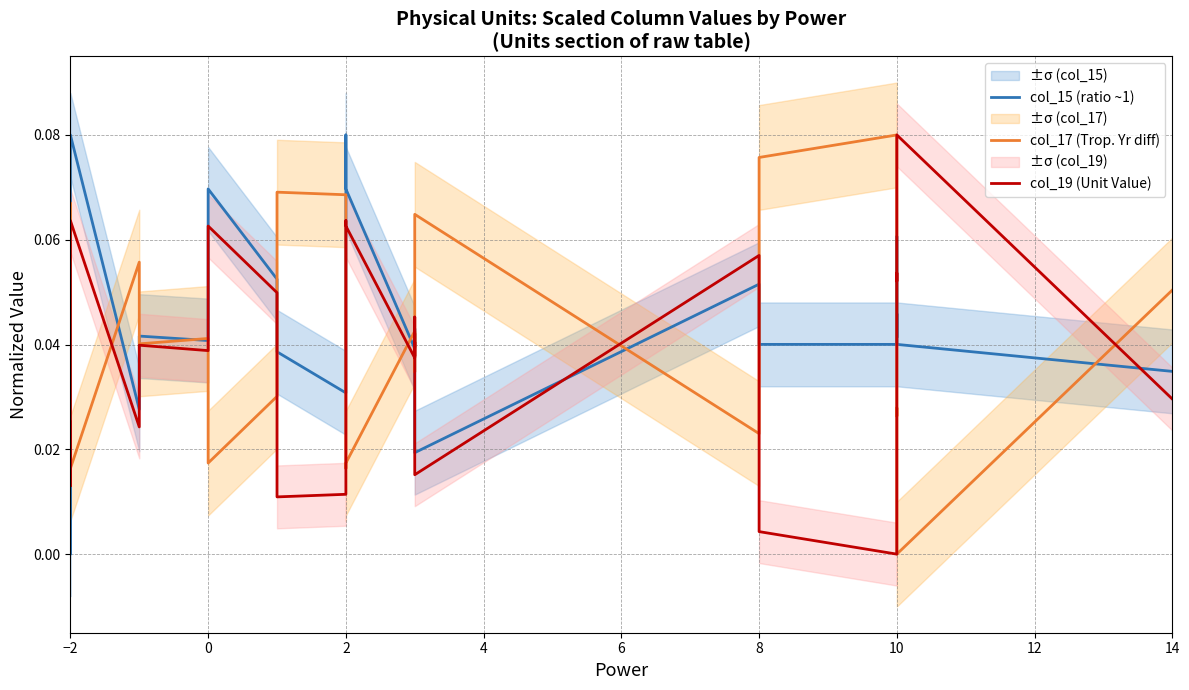

What is the greatest value displayed?

0.1